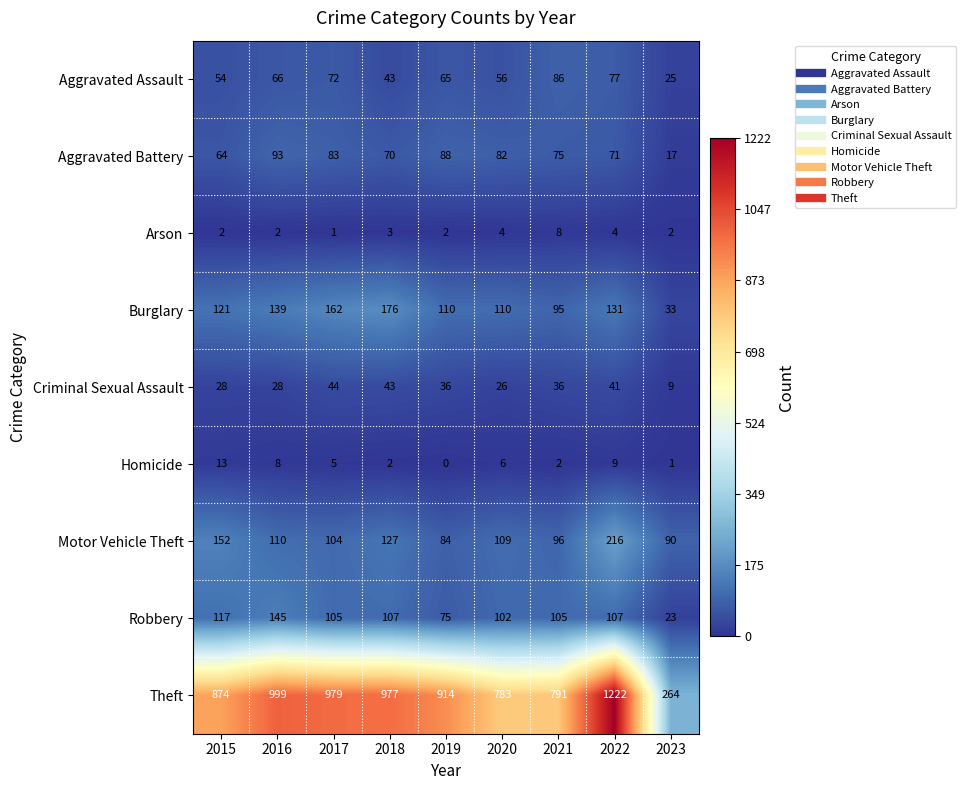

At which category is the sum across all series the highest?

2022